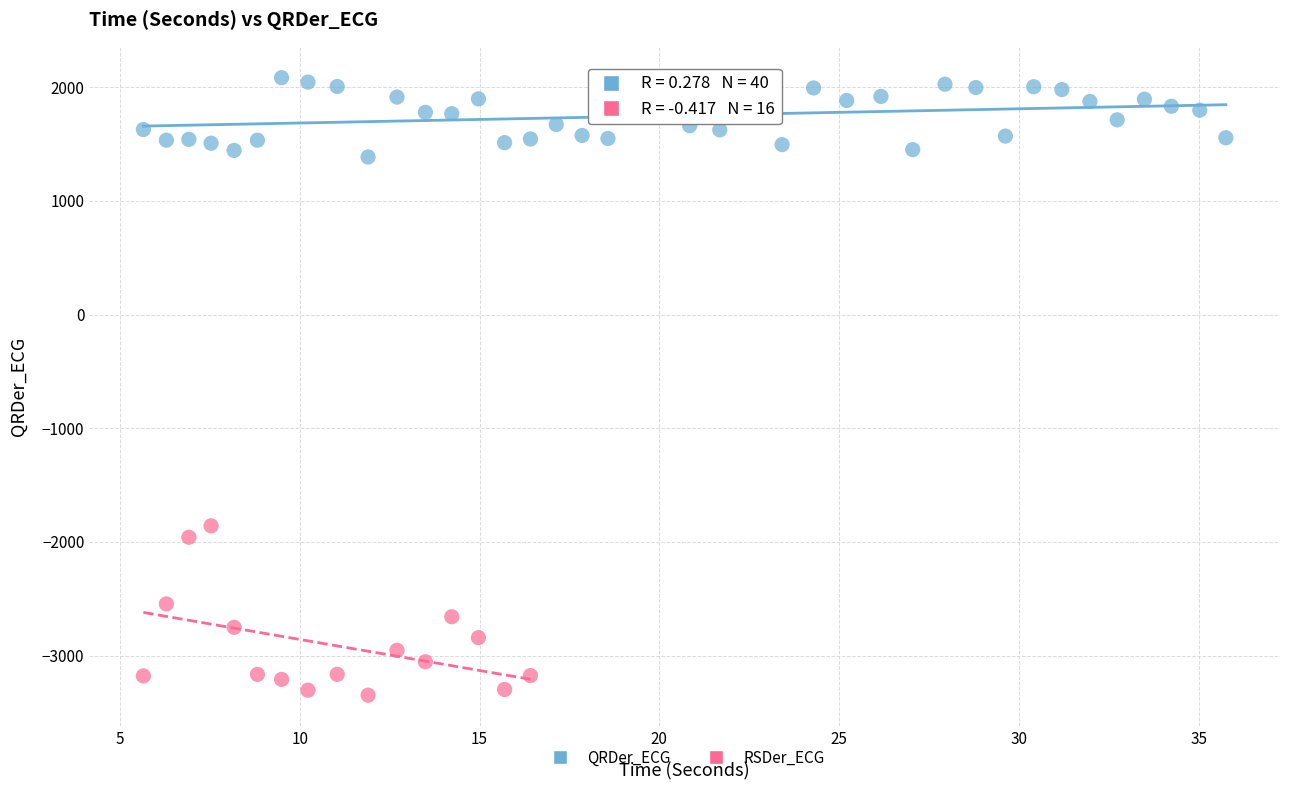

Which series reaches the minimum Y coordinate?

RSDer_ECG